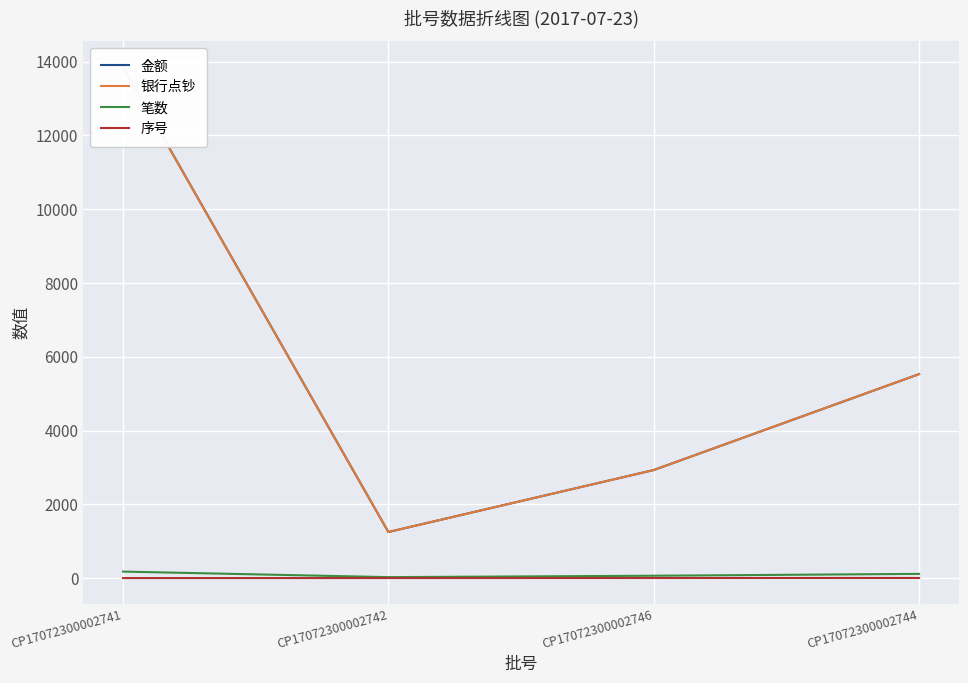

What is the smallest value displayed?

1